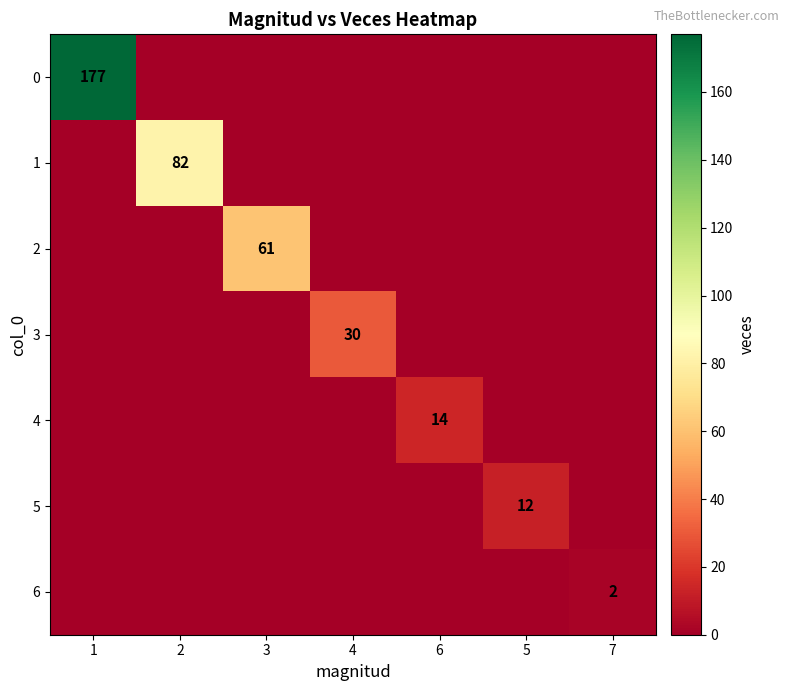

True or false: 4 has a value of 14 at 6.

True